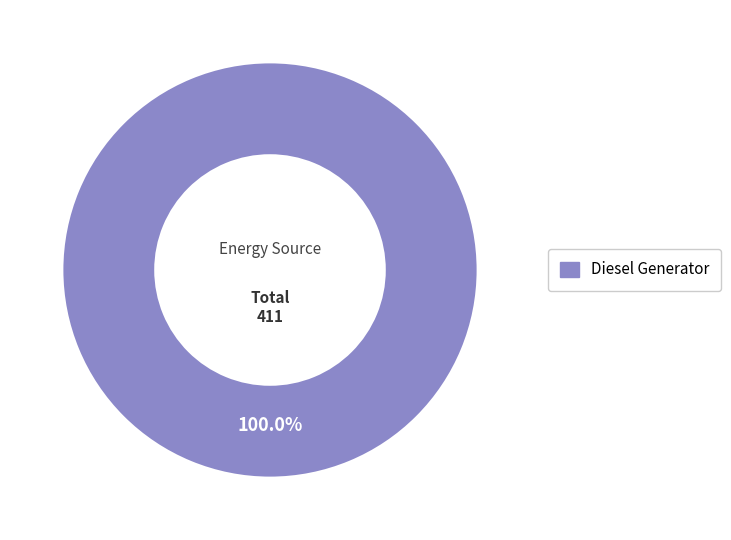

Does any single category account for the majority?

Yes